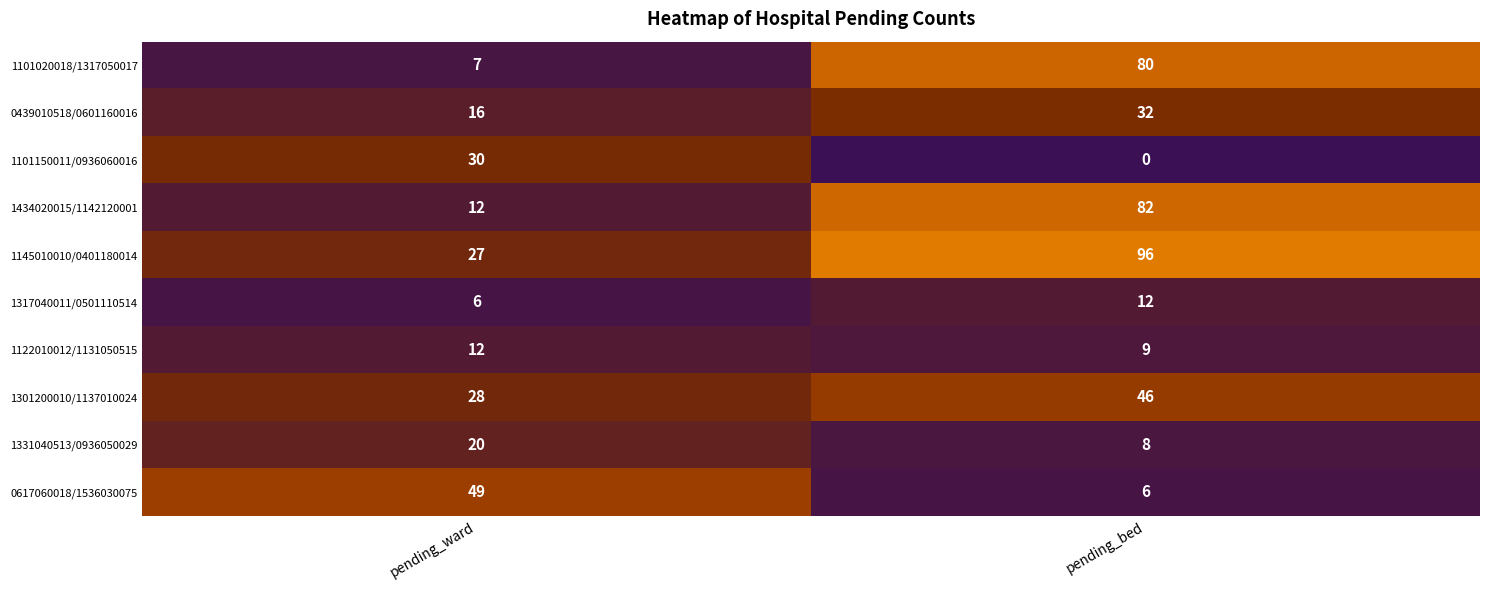

At which category is the sum across all series the highest?

pending_bed